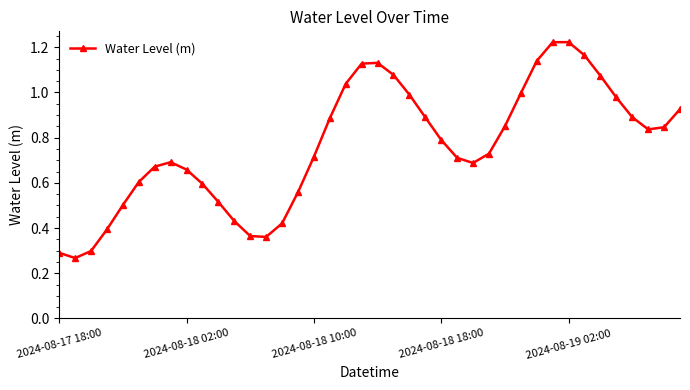

What is the sum of all values?

30.5